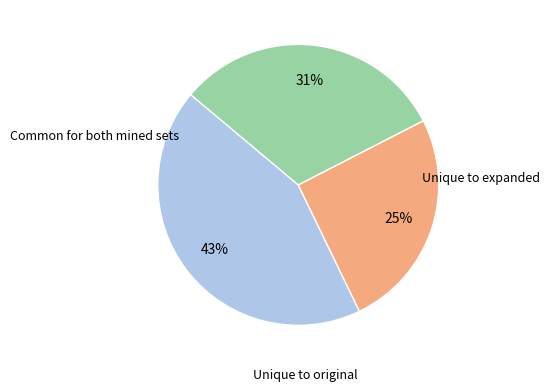

How many segments does this pie chart have?

3